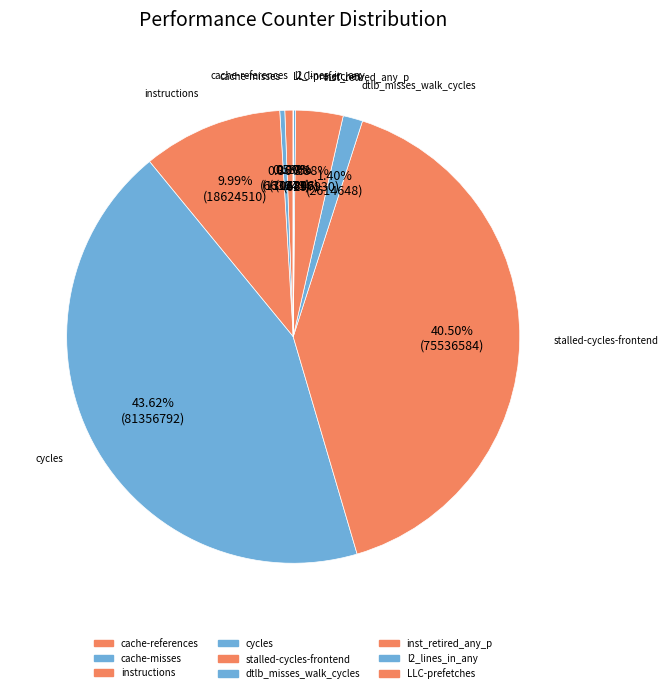

Approximately how many times larger is the value at cache-references compared to cache-misses?

1.7